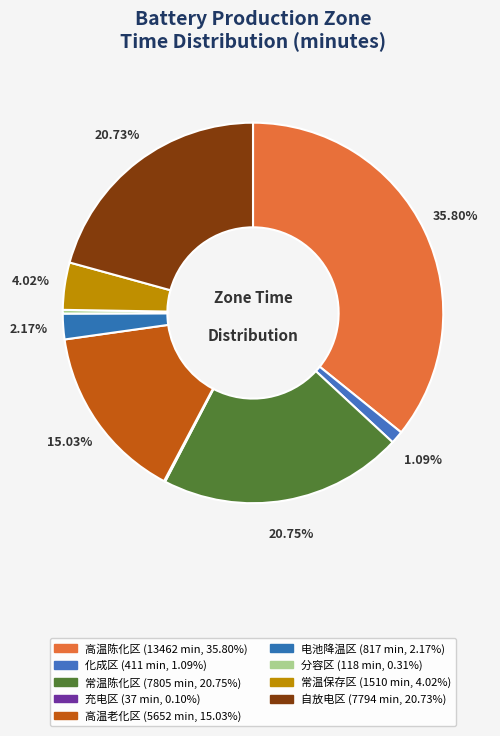

Combined, do 分容区 and 电池降温区 account for over 50%?

No